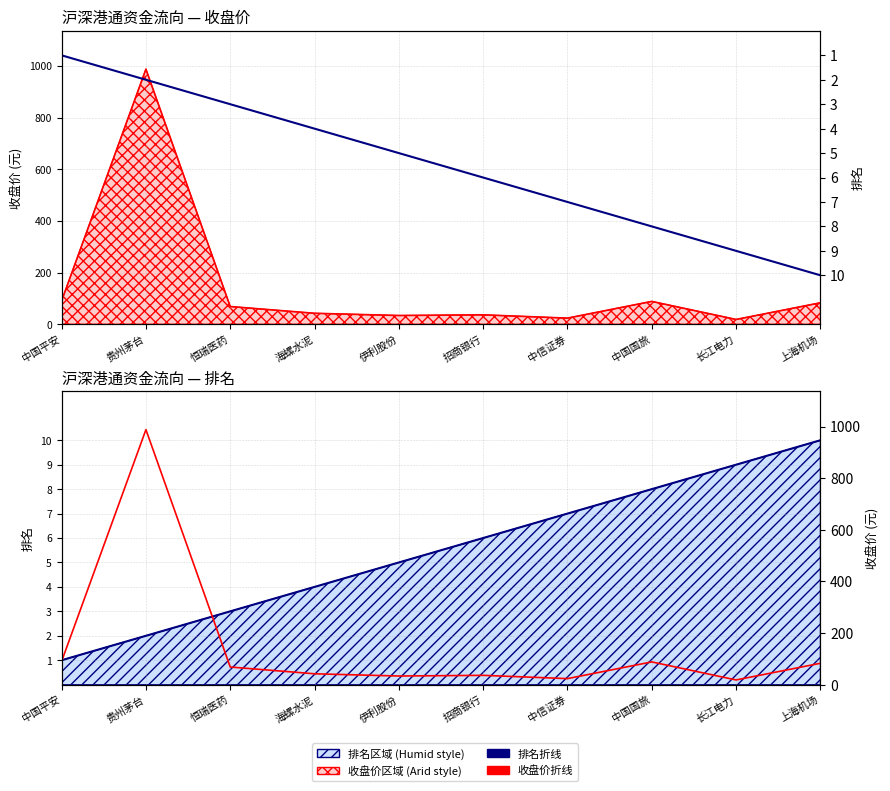

List the series in order of their peak value, lowest first.

排名折线, 排名, 收盘价折线, 收盘价